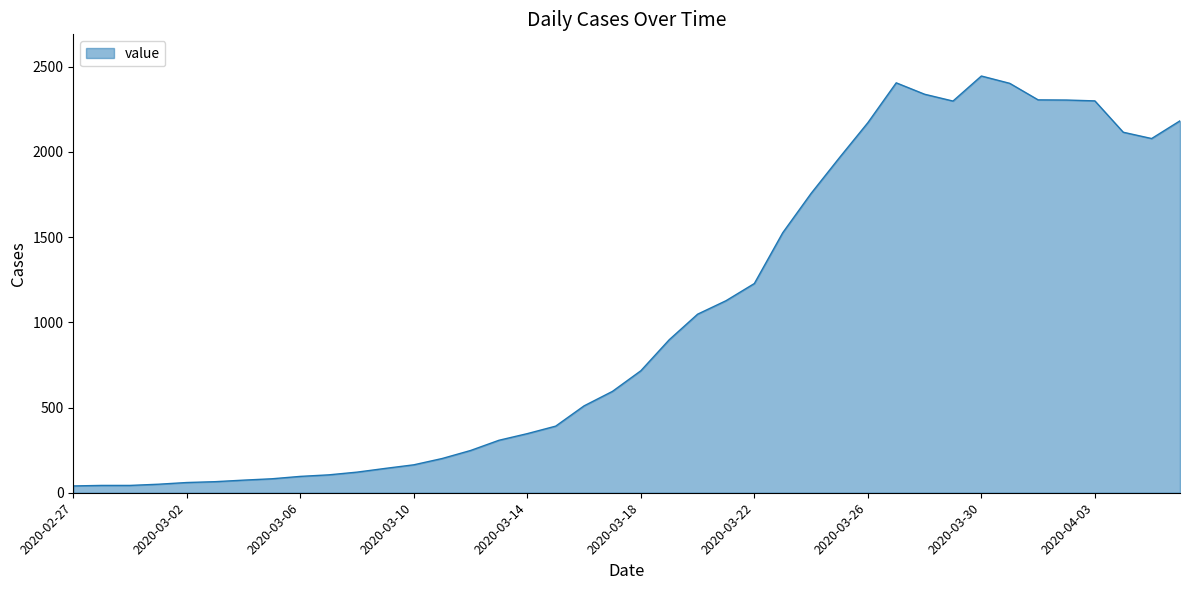

What is the difference between the maximum and minimum values?

2406